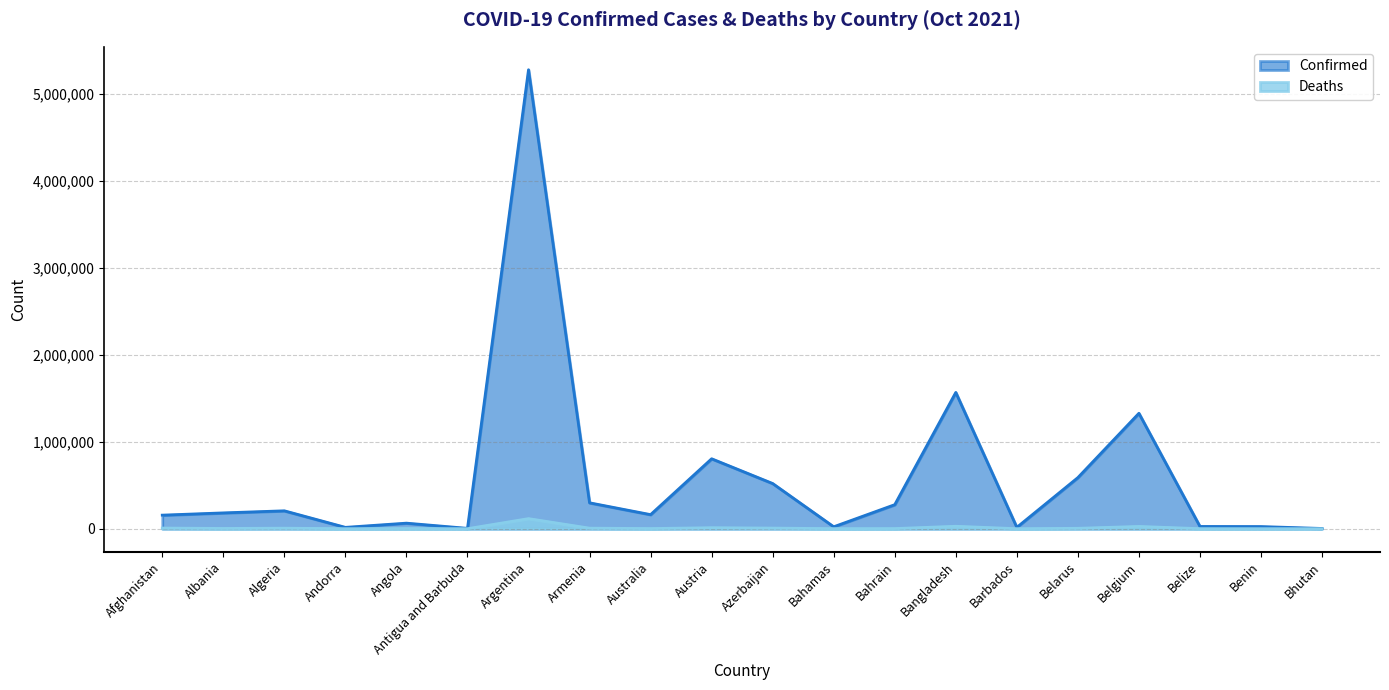

At which category does Confirmed reach its first local peak?

Algeria